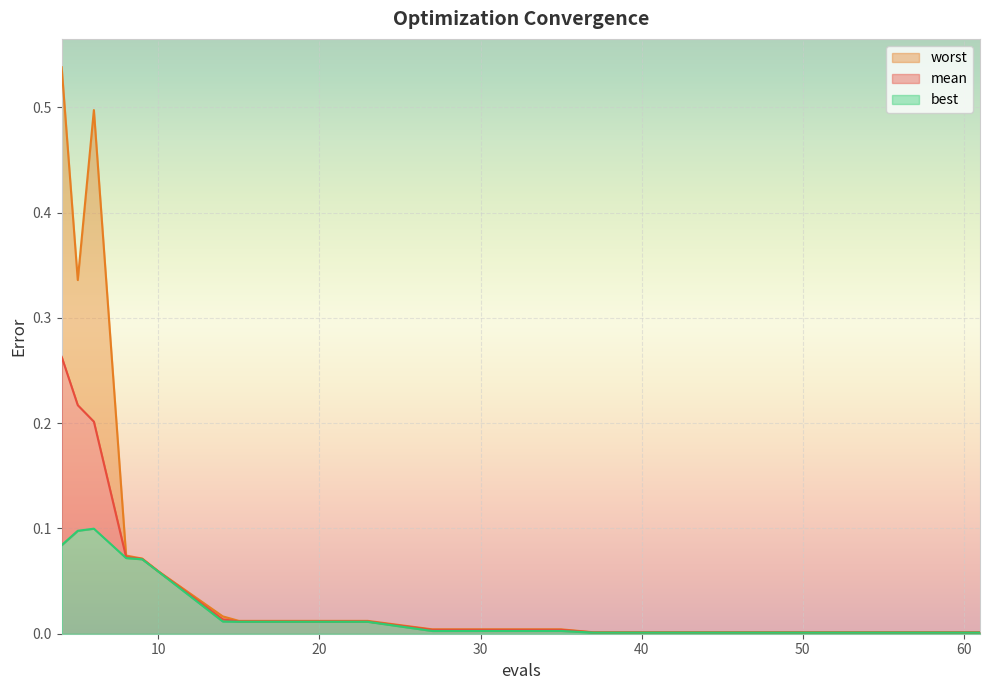

Between 27 and 49, which series saw the biggest shift?

worst